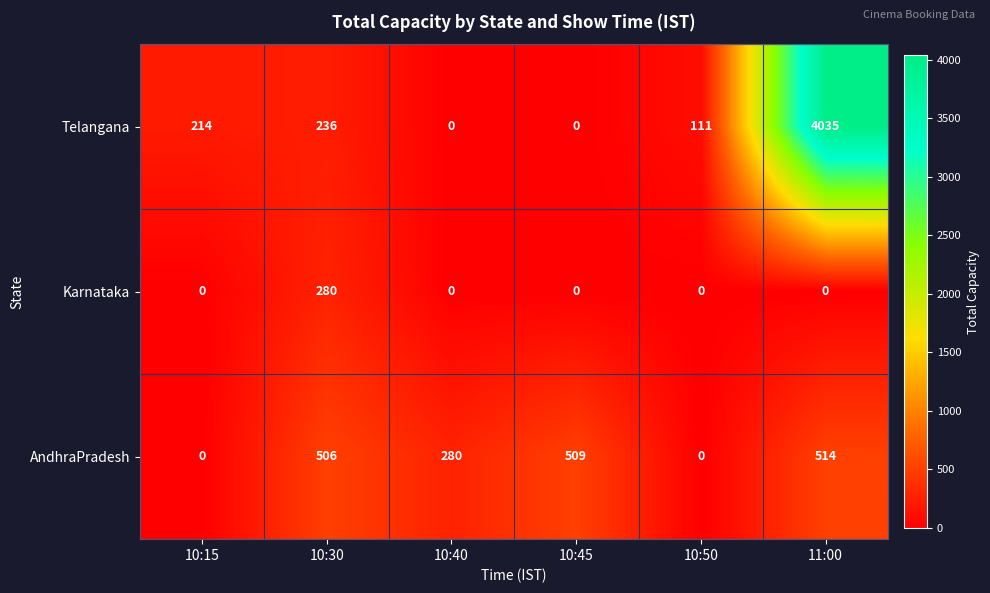

How many categories are shown in the chart?

6